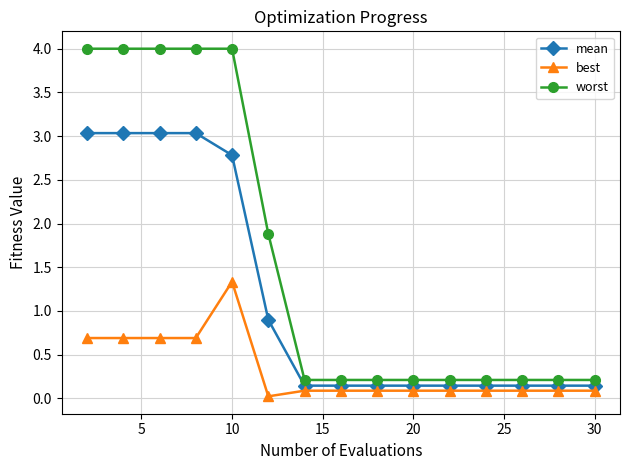

What is the difference between the maximum and second lowest values in the best series?

1.2